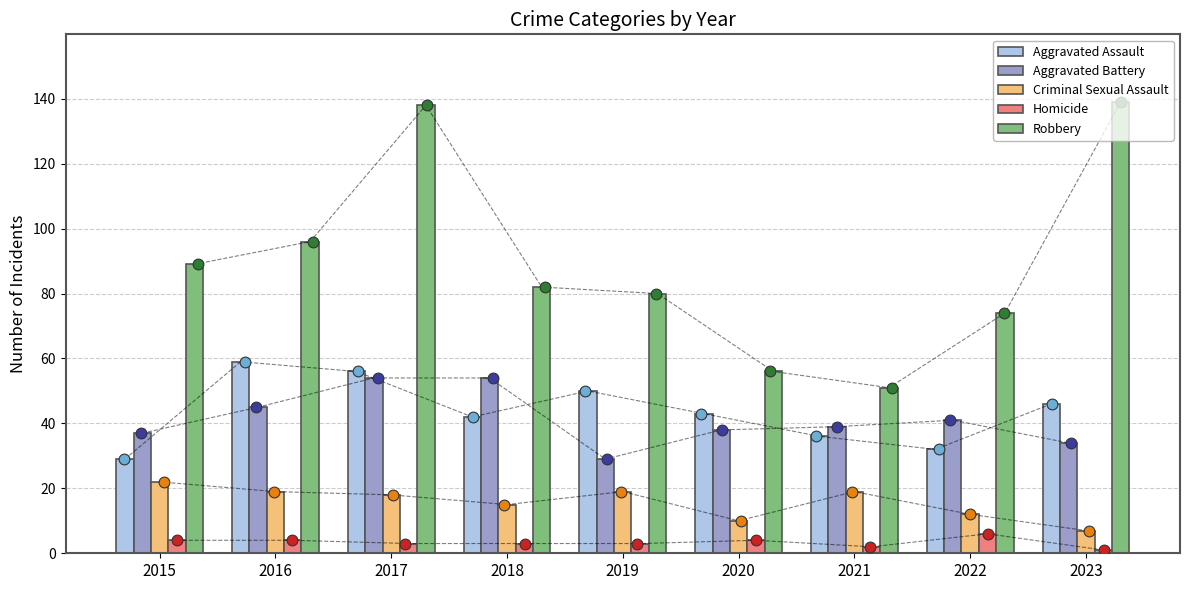

Which series contains the highest Y value?

Robbery